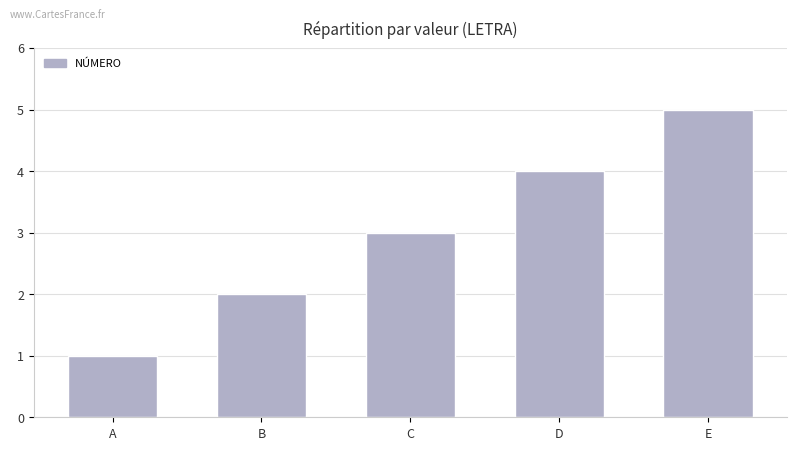

What value does the data have at C?

3